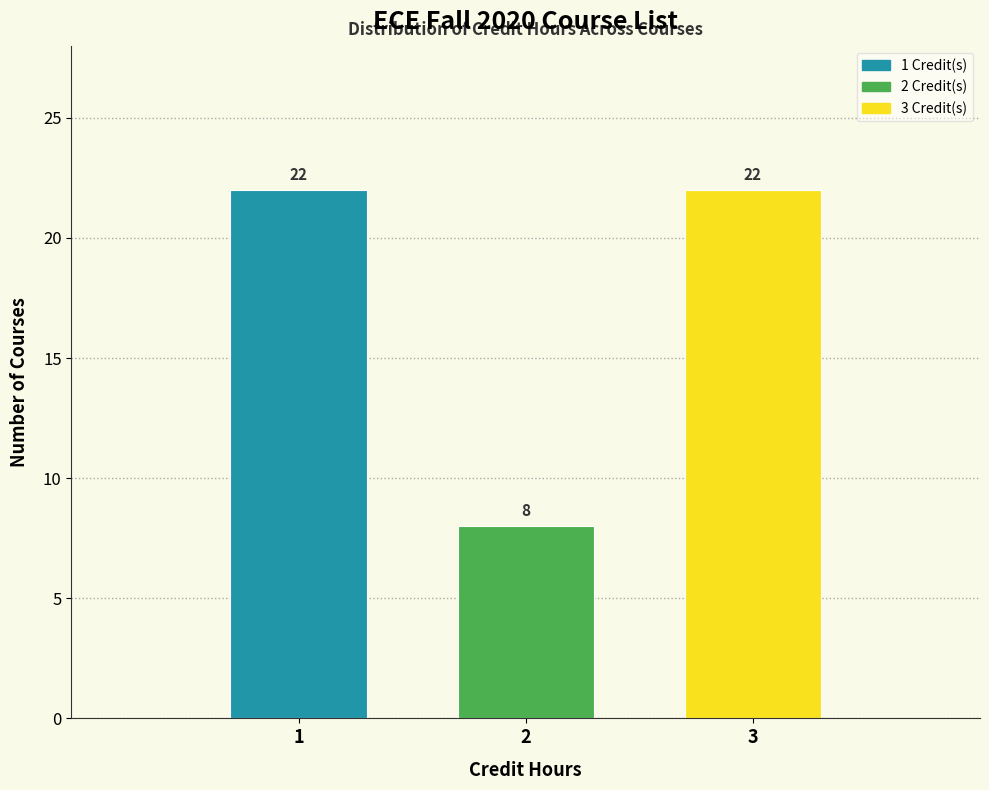

Reading right to left, list all the values displayed in this chart.

22	8	22